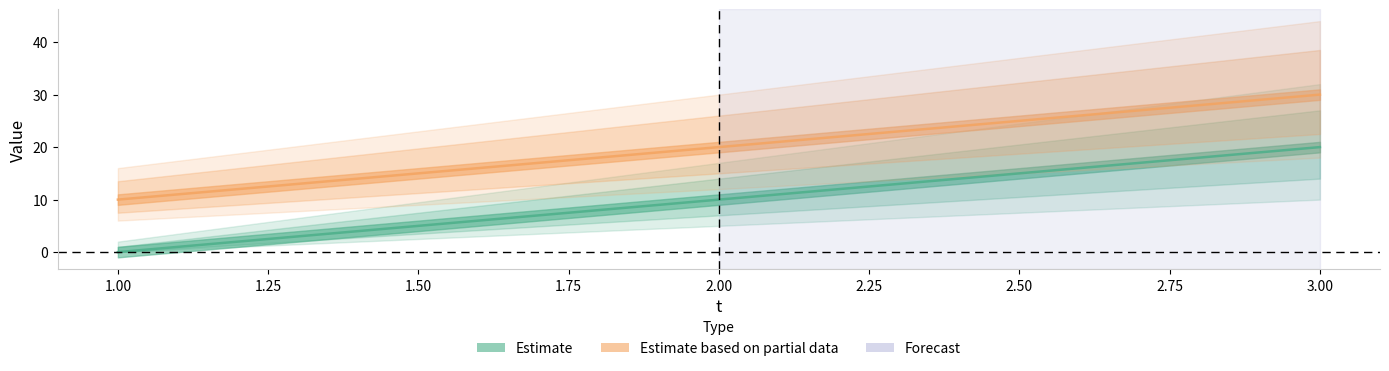

Which series has the largest range (max minus min)?

e